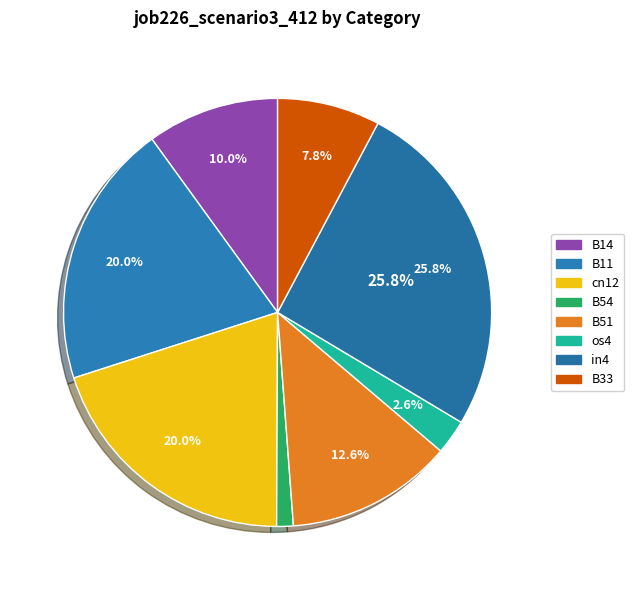

Count the number of slices in the pie.

8